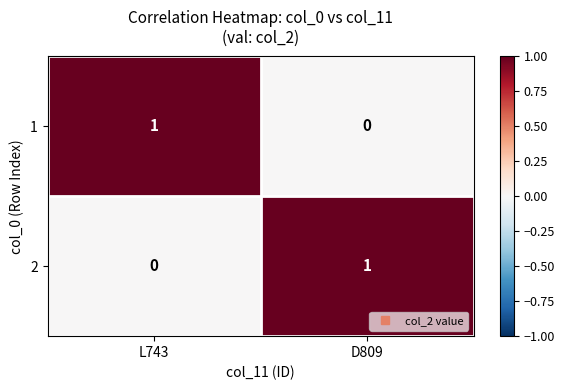

Is it true that 1 equals 0 at D809?

True